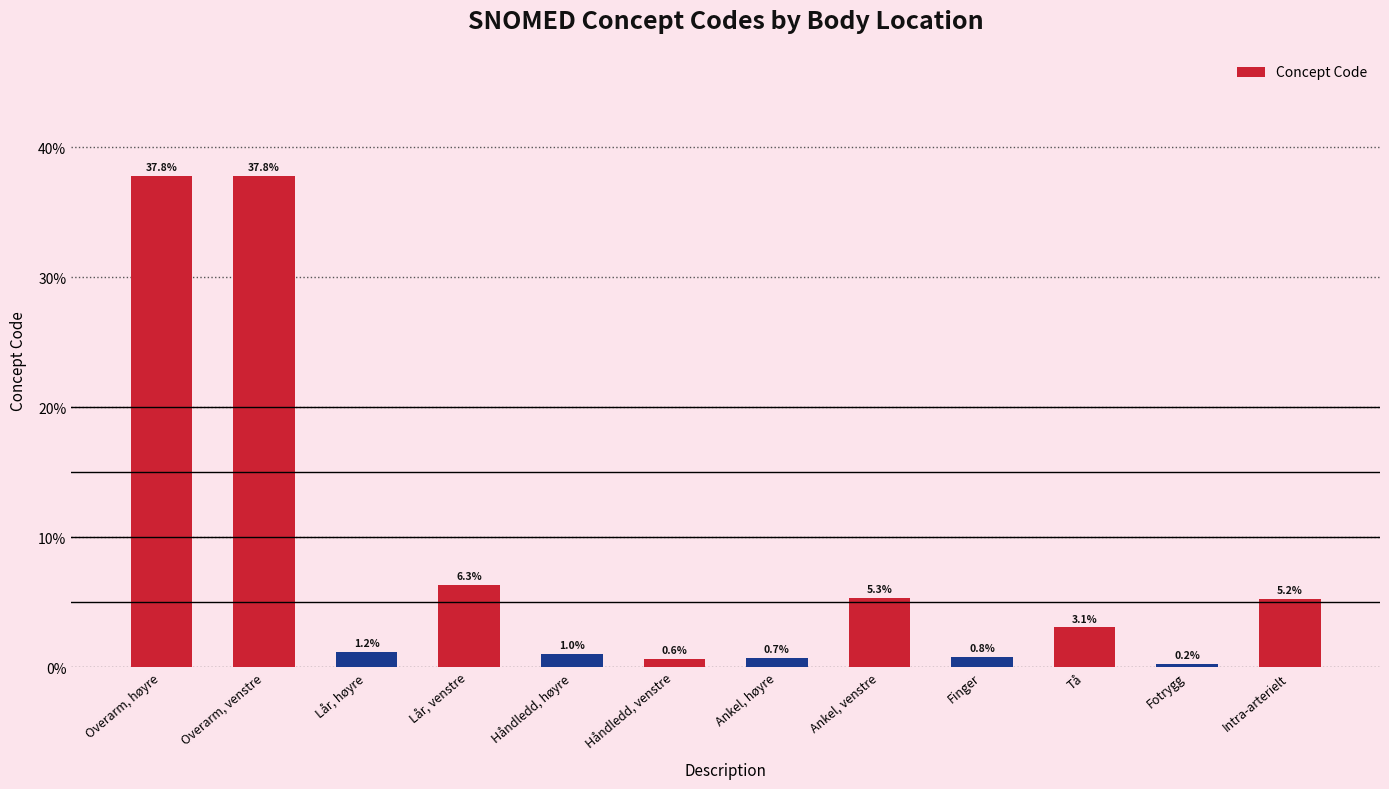

What is the difference between the maximum and minimum values?

37.6